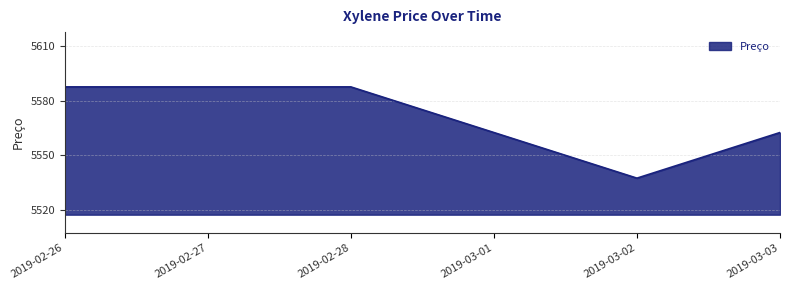

Between 2019-03-02 and 2019-02-27, which is larger?

2019-02-27